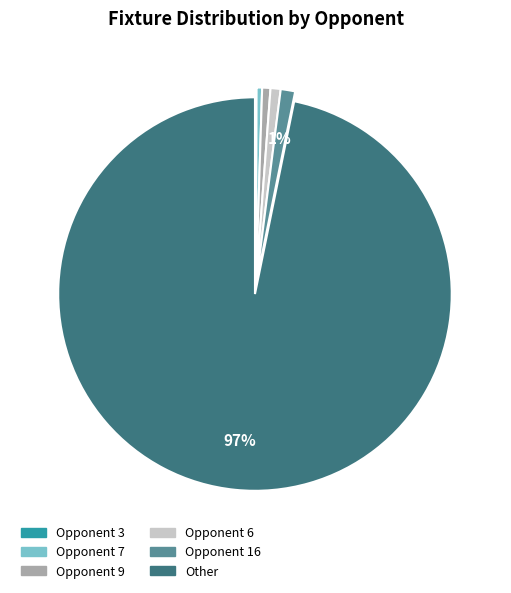

What is the largest slice in the pie chart?

Other